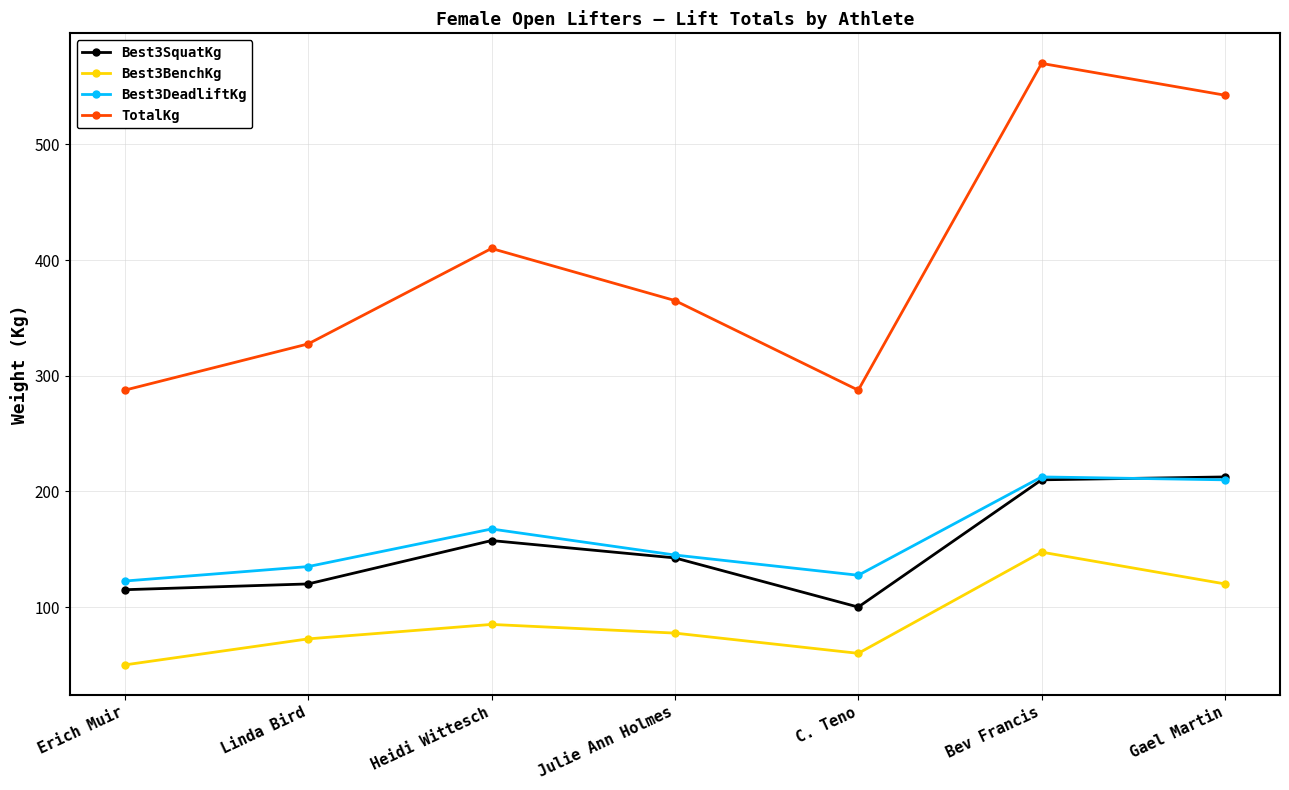

What is the difference between the maximum and minimum values in the Best3DeadliftKg series?

90.0